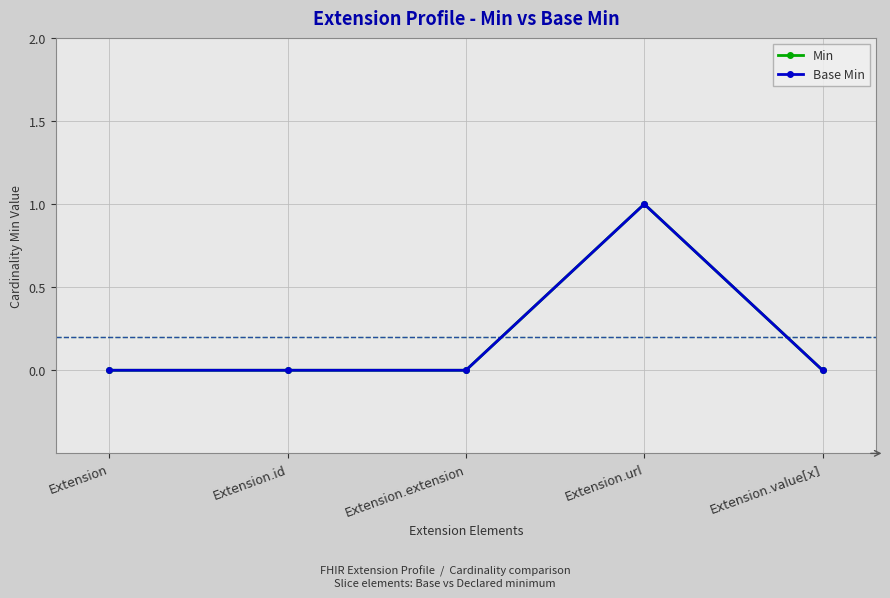

True or false: Min and Base Min intersect in this chart.

False